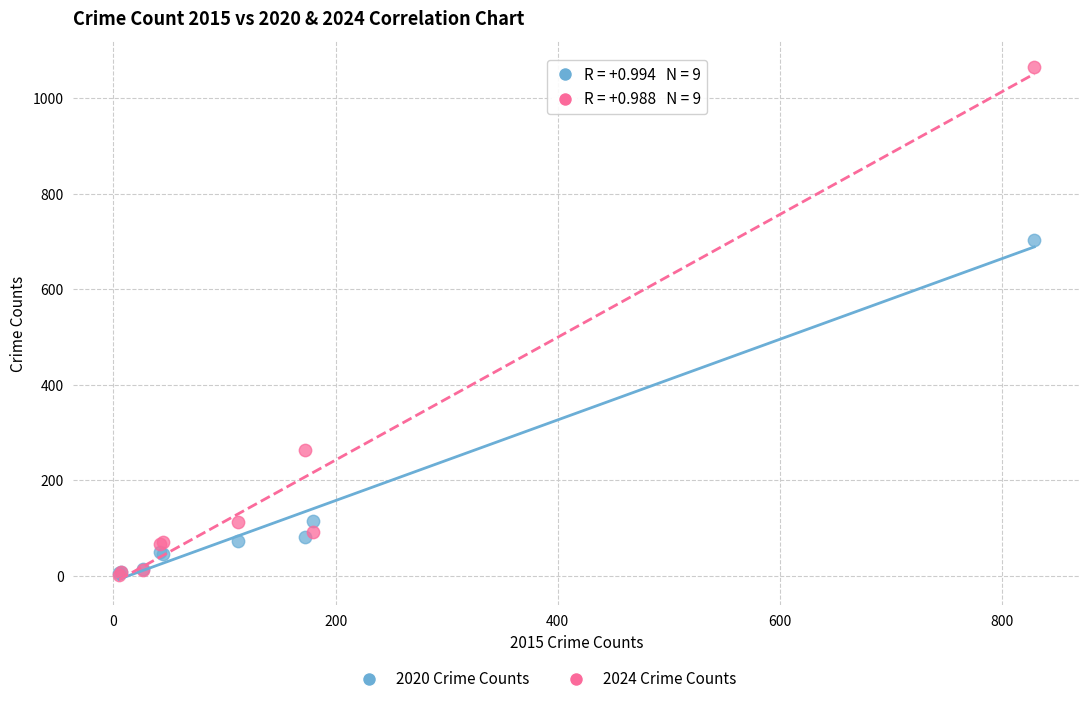

Across all series, what Y value is closest to 534?

704